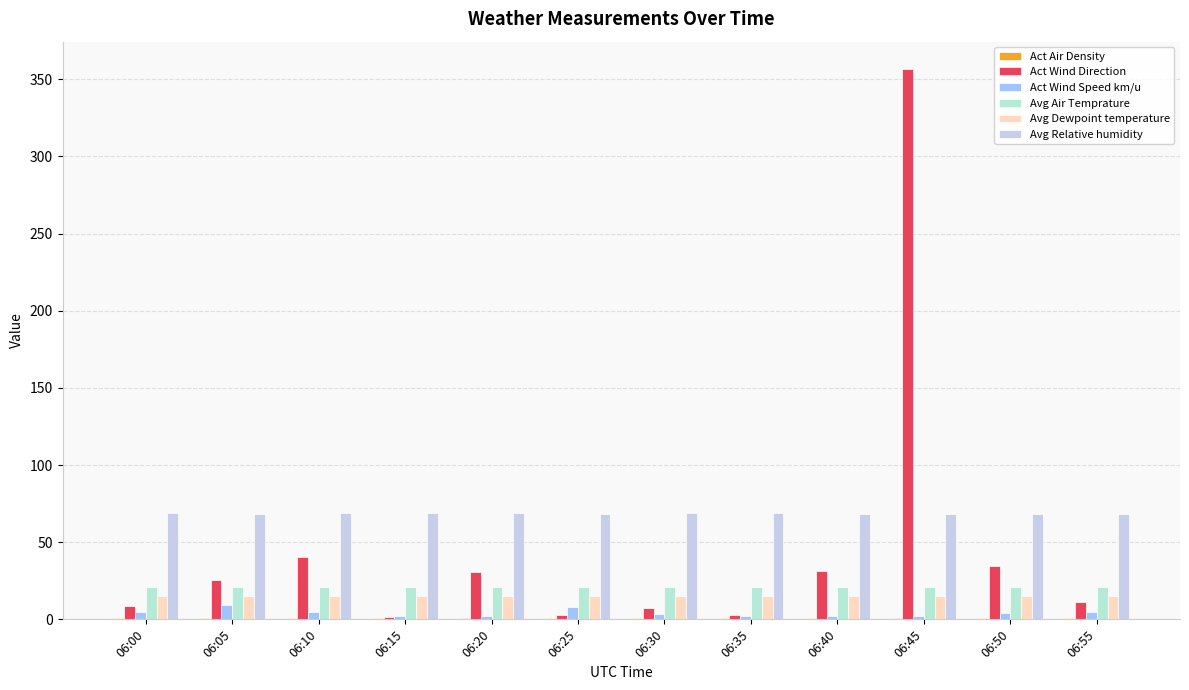

Read the Avg Relative humidity value at 06:15.

68.7